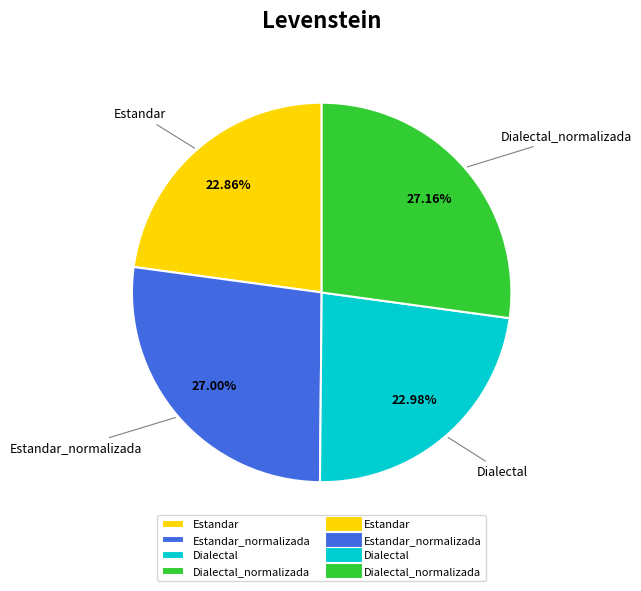

To the nearest percent, what is the average slice percentage?

25%